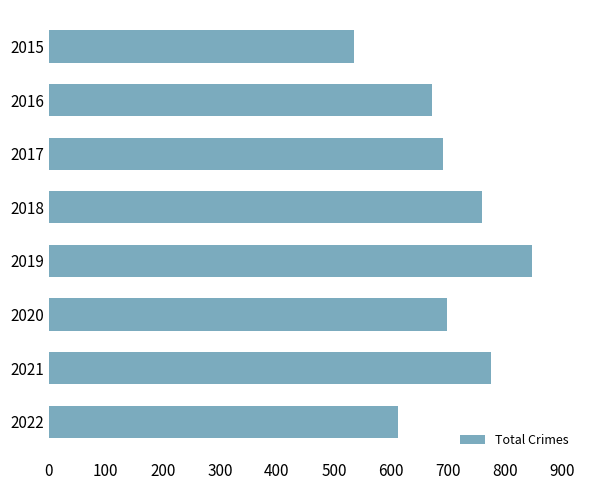

What is the value of the 4th bar from the top?

760